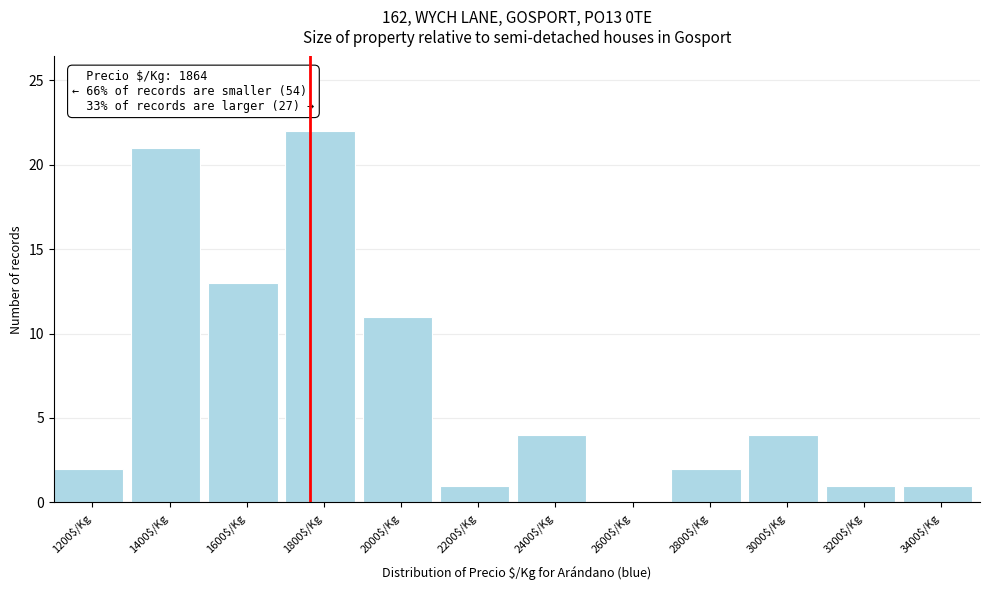

What value does the data have at 1600$/Kg?

13